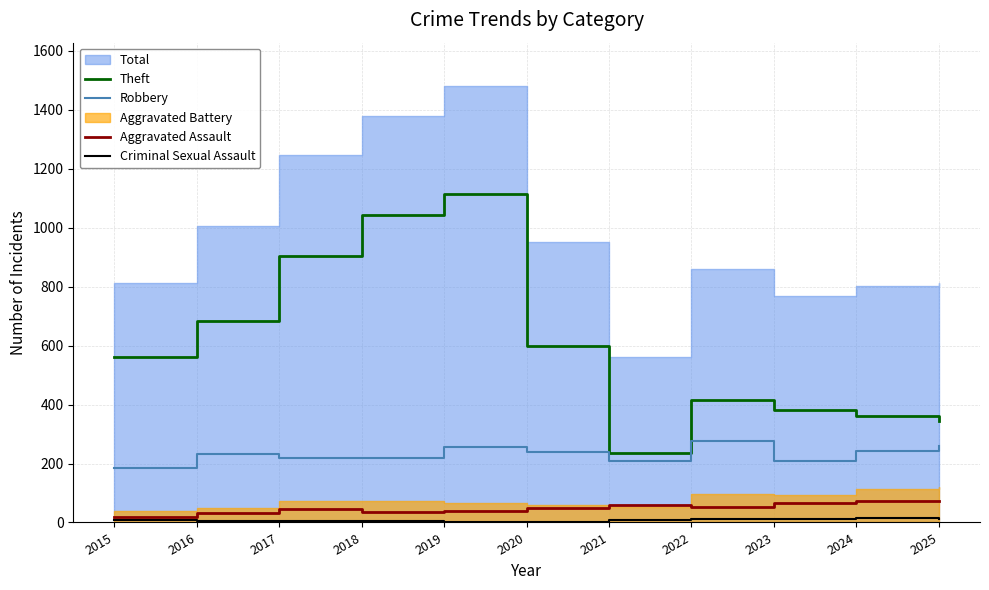

Which series has the largest total across all categories?

Theft